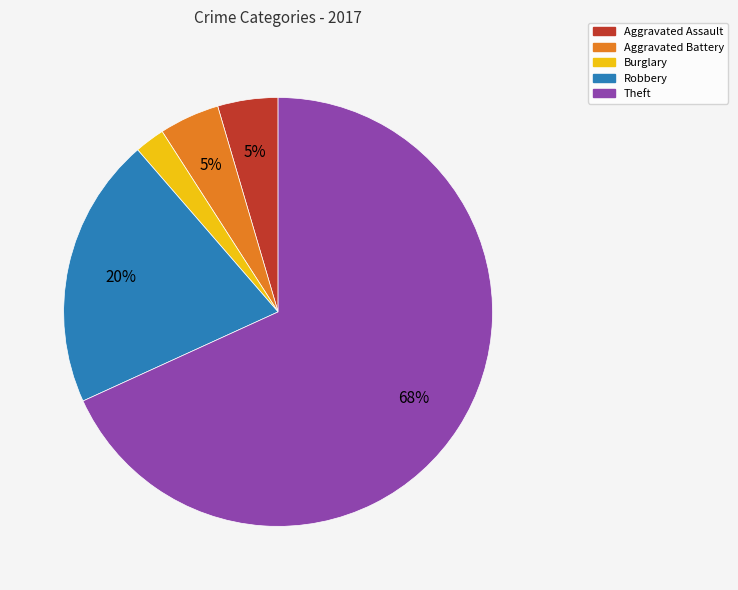

How many segments does this pie chart have?

5